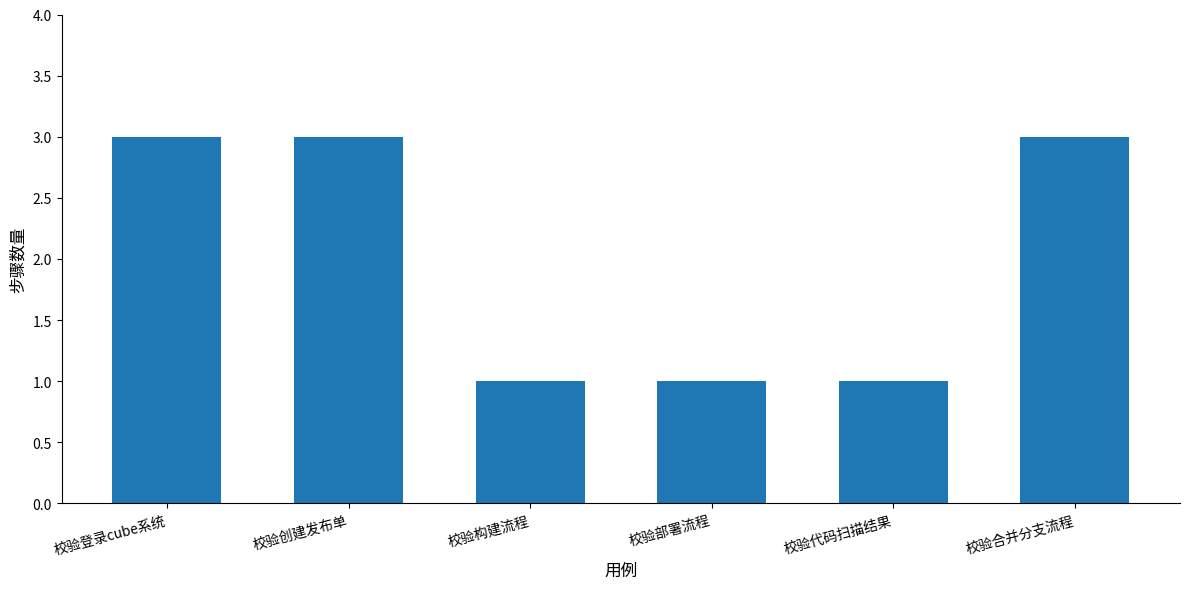

The chart shows a value of 1 at 校验部署流程. True or false?

True